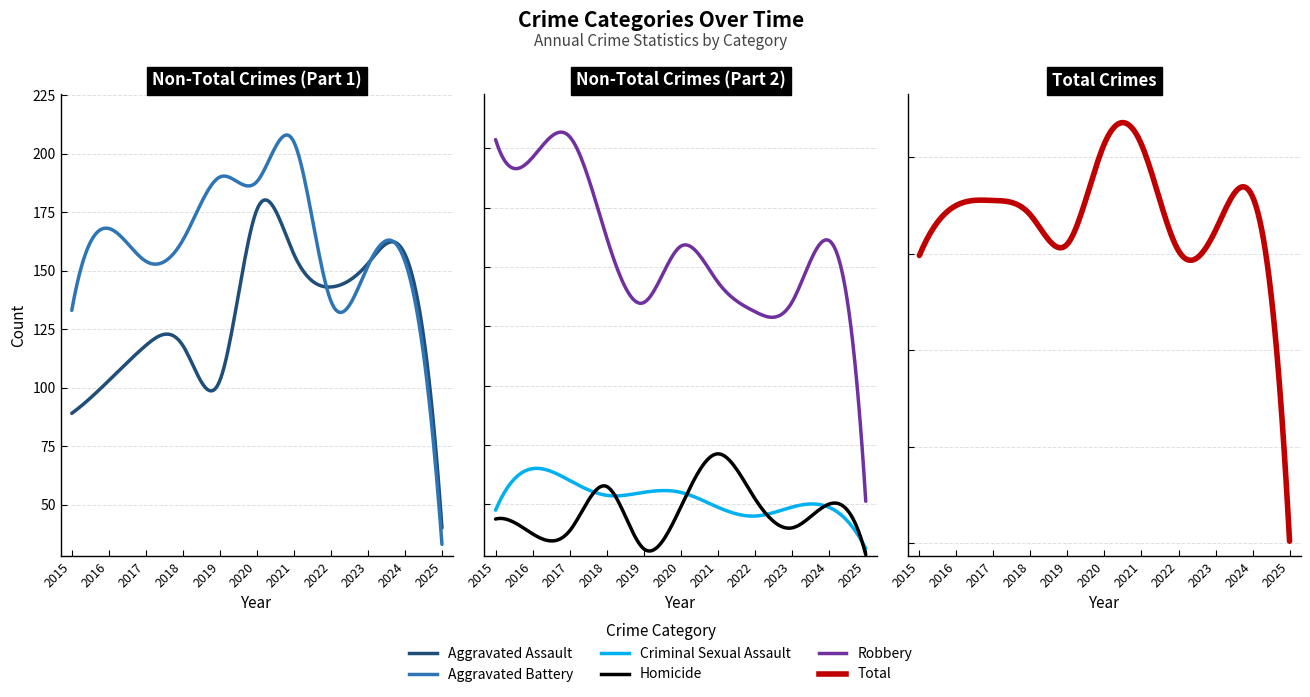

Is it true that Criminal Sexual Assault equals 28 at 2023?

False